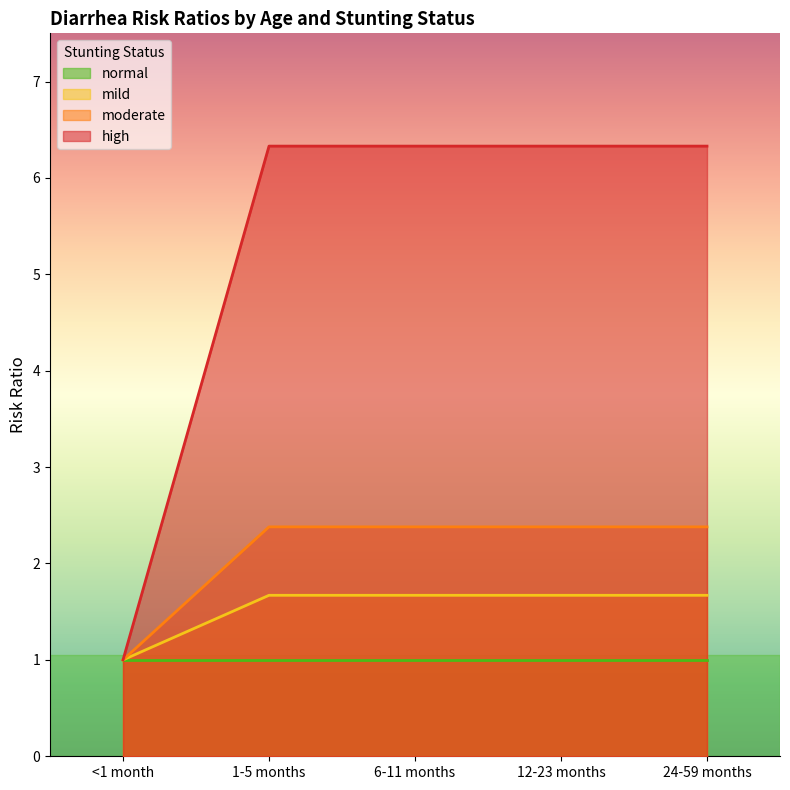

At which label does high reach its minimum?

<1 month